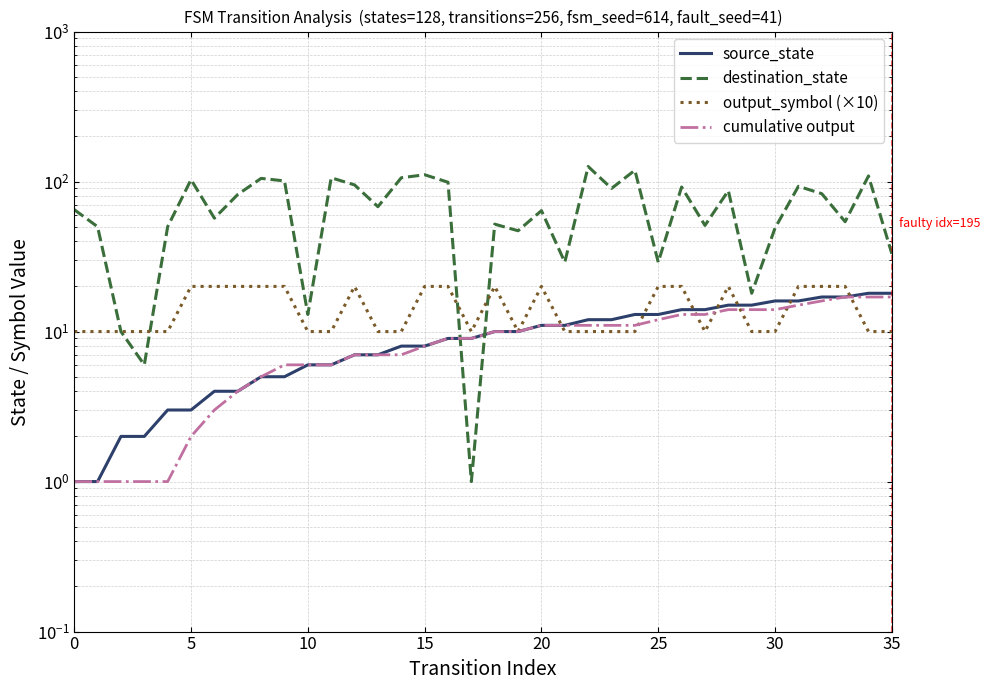

What is the smallest value displayed?

1